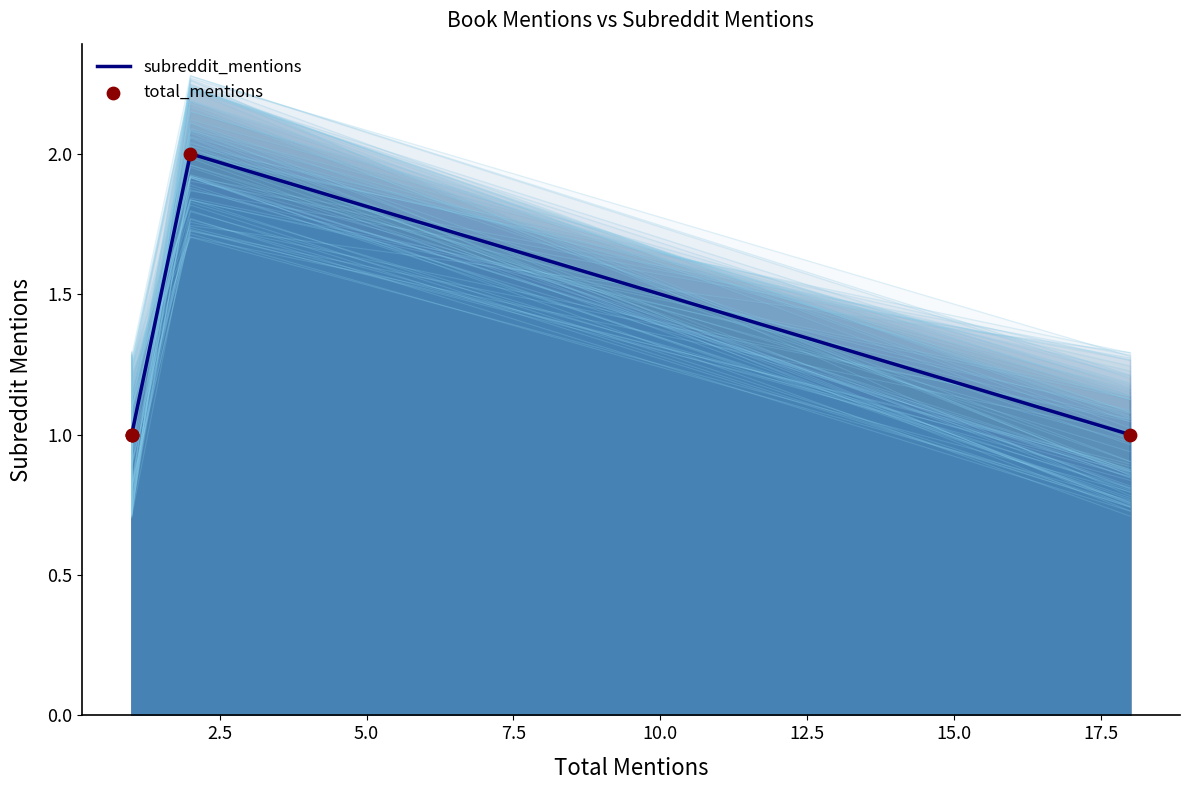

Which series has the widest spread of Y values?

subreddit_mentions